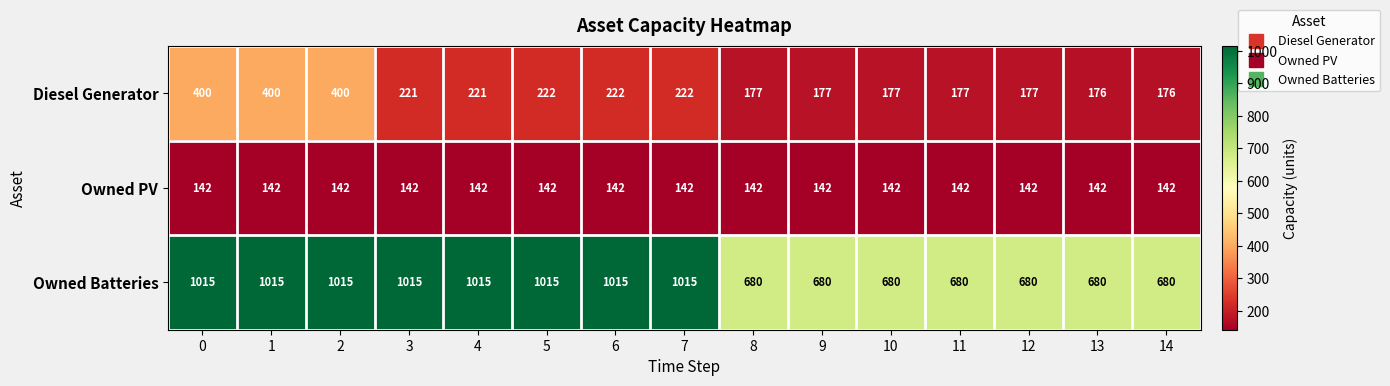

The value of Diesel Generator at 10 is 112. True or false?

False